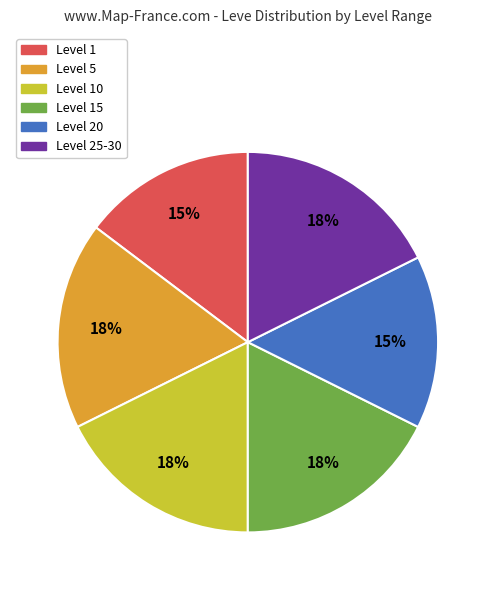

Which has a higher value, Level 20 or Level 25-30?

Level 25-30